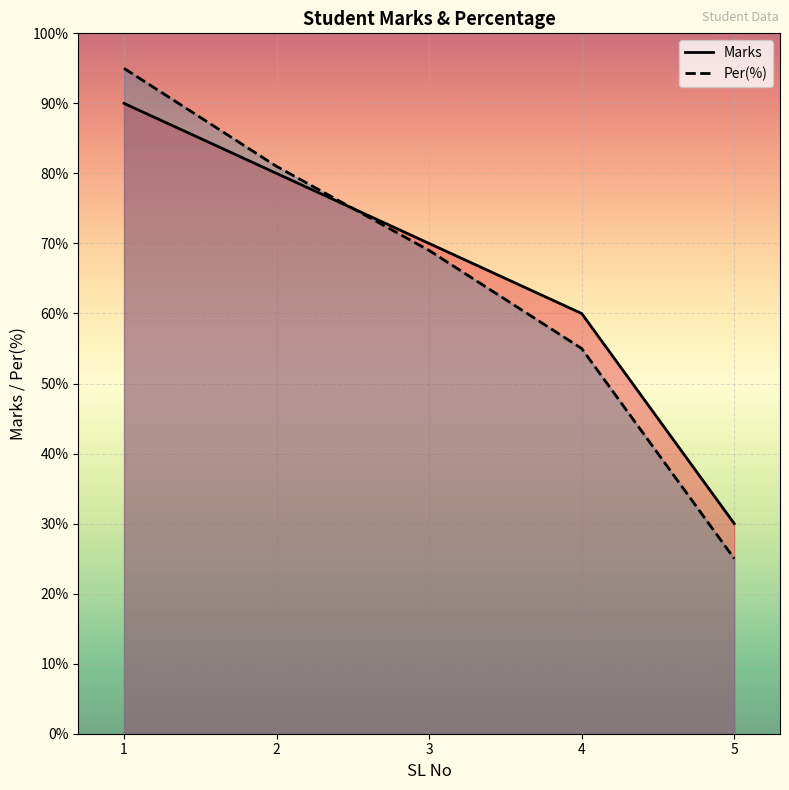

What is the maximum value shown in the chart?

95.0